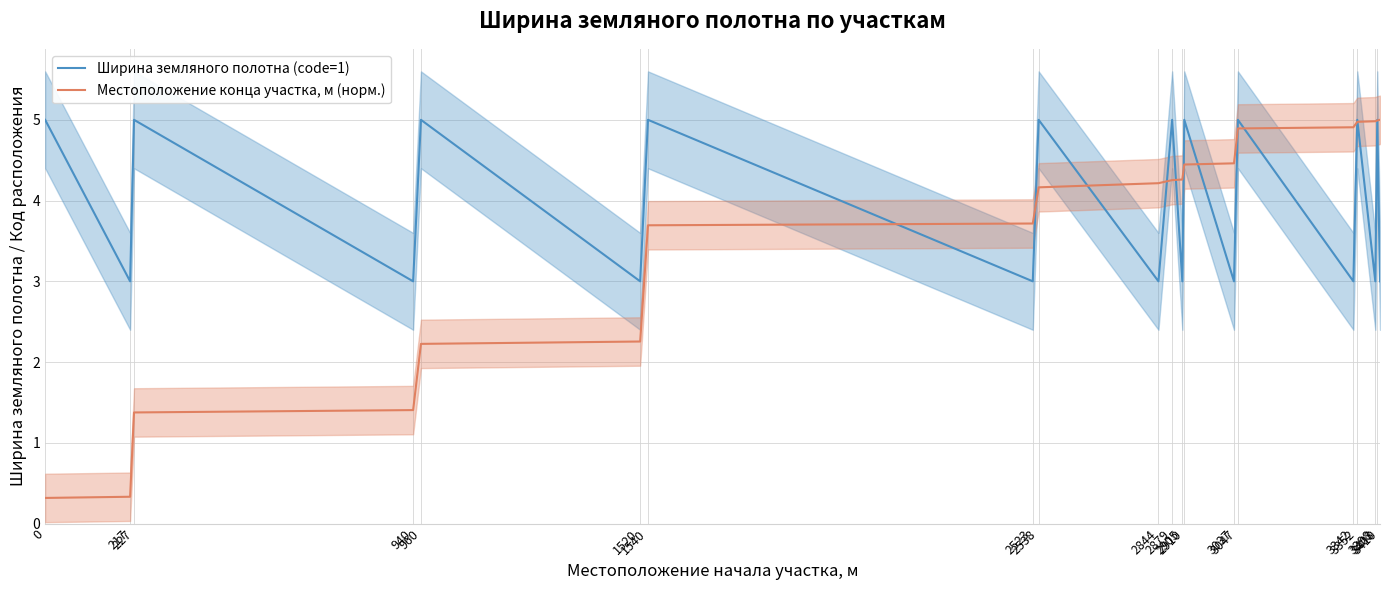

How many lines are shown in the chart?

2